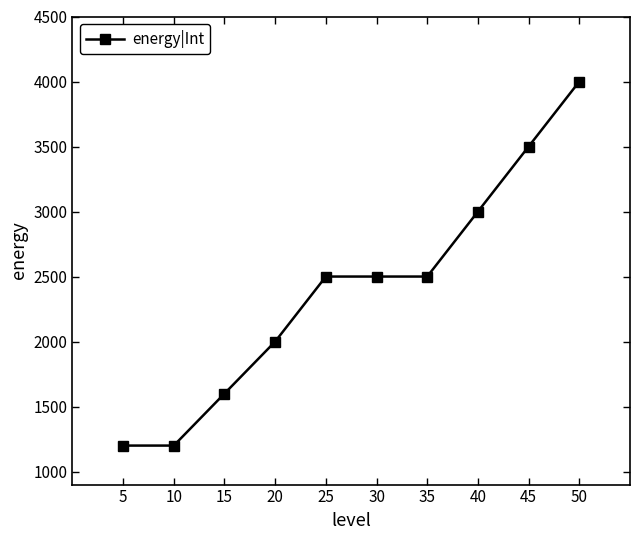

True or false: the data shows 2000 at 20.

True